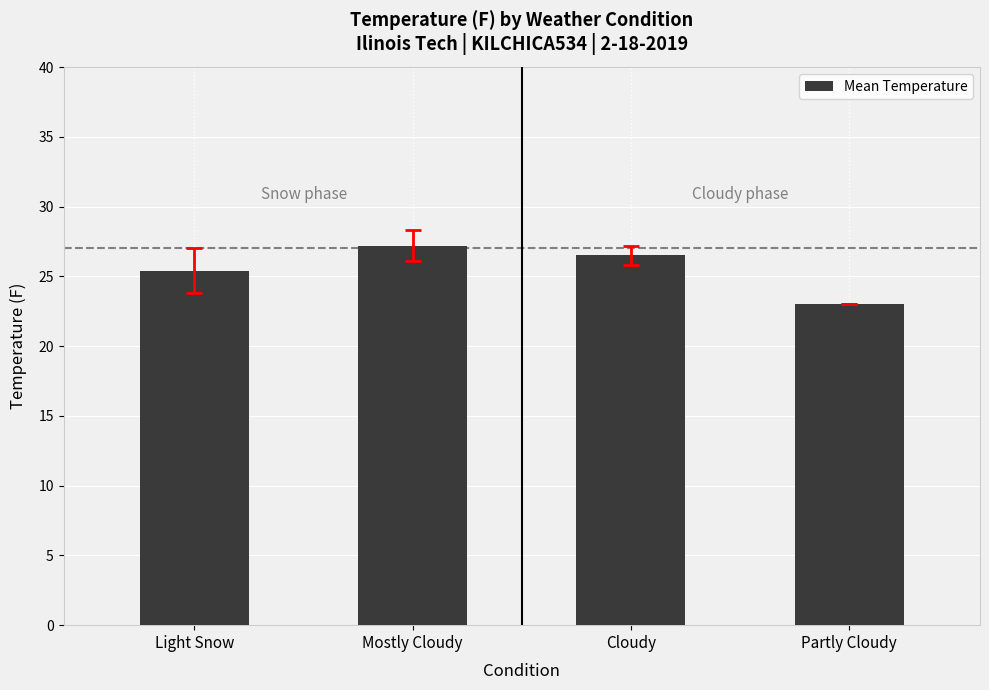

List the labels in order of value, smallest first.

Partly Cloudy, Light Snow, Cloudy, Mostly Cloudy